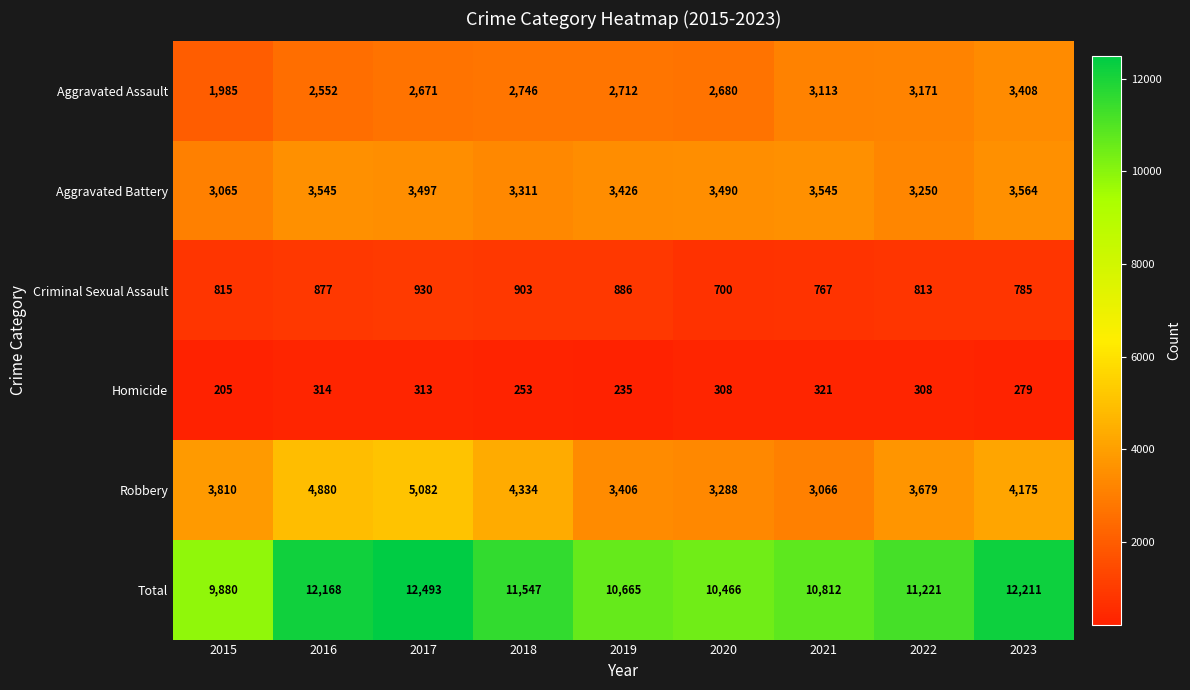

What is the difference between the highest and lowest values at 2023?

11932